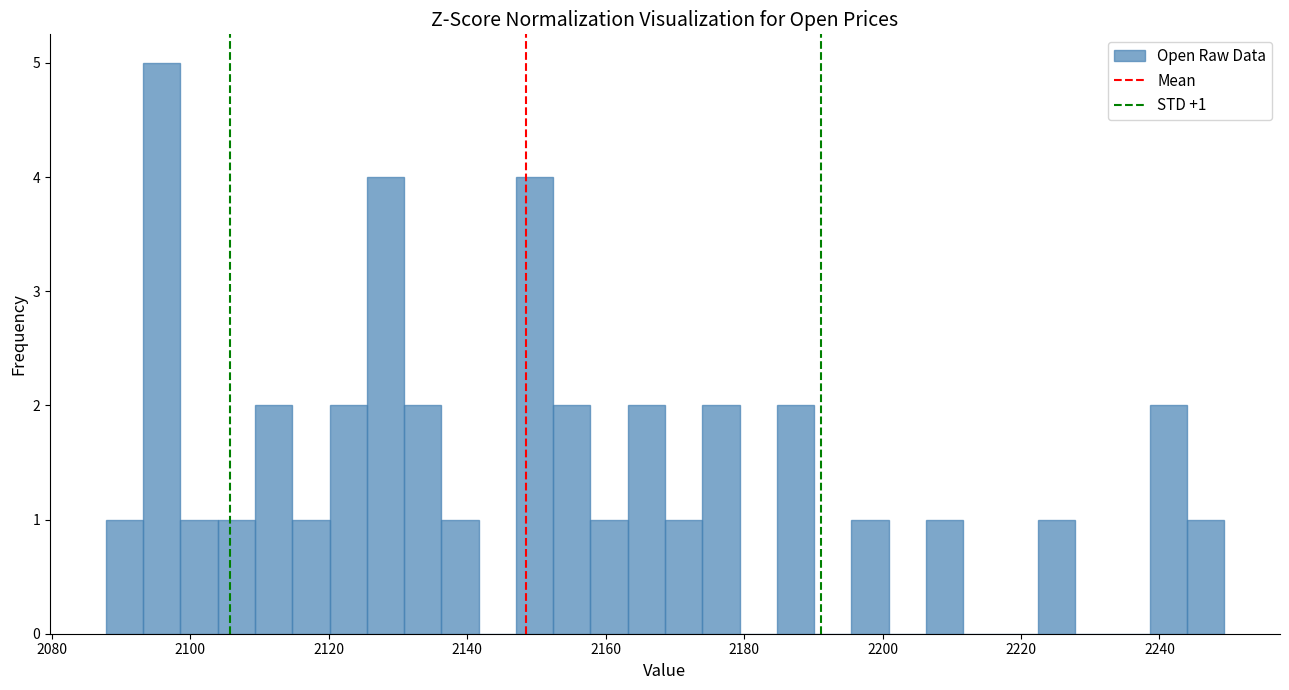

Around what value on the x-axis is the tallest bar? Give the approximate position of its centre, as read against the axis.

2096